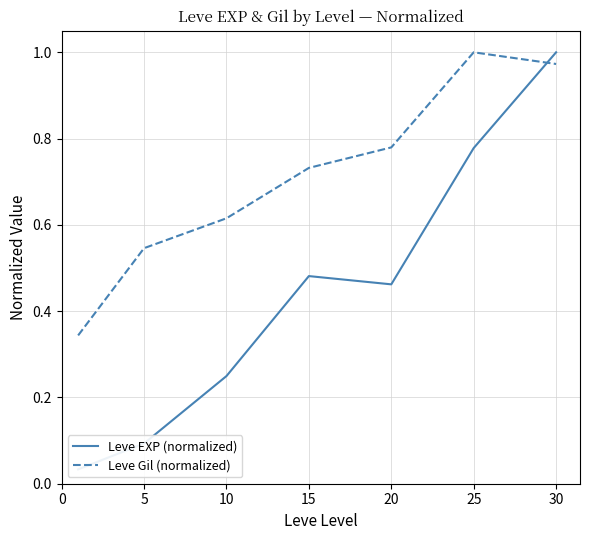

Is it true that Leve Gil (normalized) equals 0.4 at 15?

False